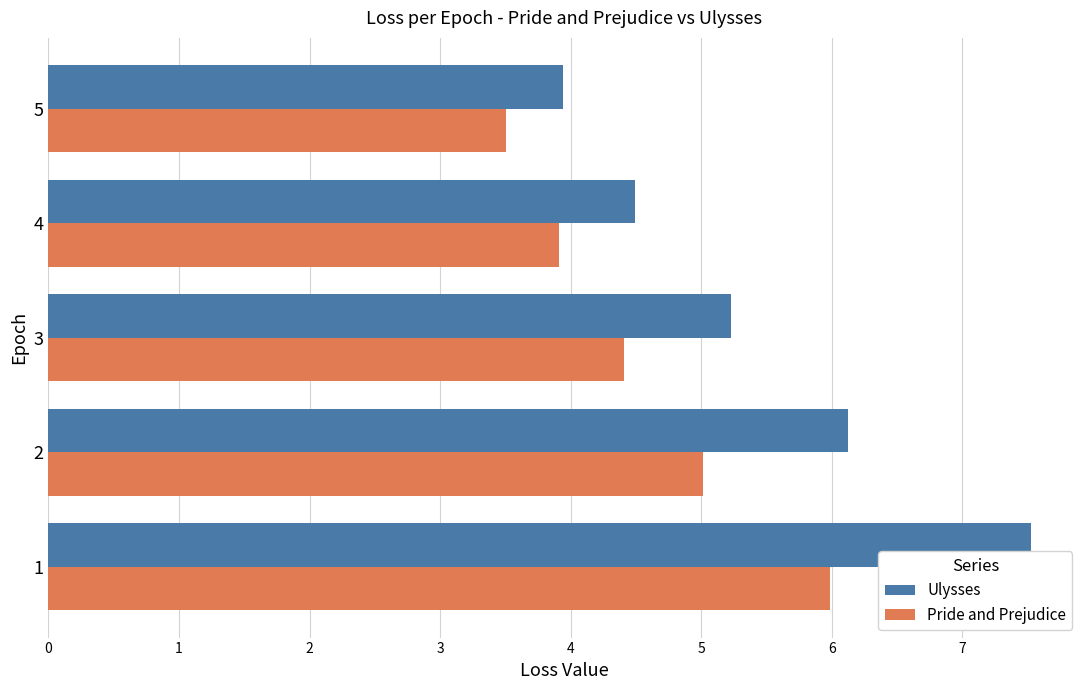

What is the difference between the Ulysses values at 1 and 5?

3.6